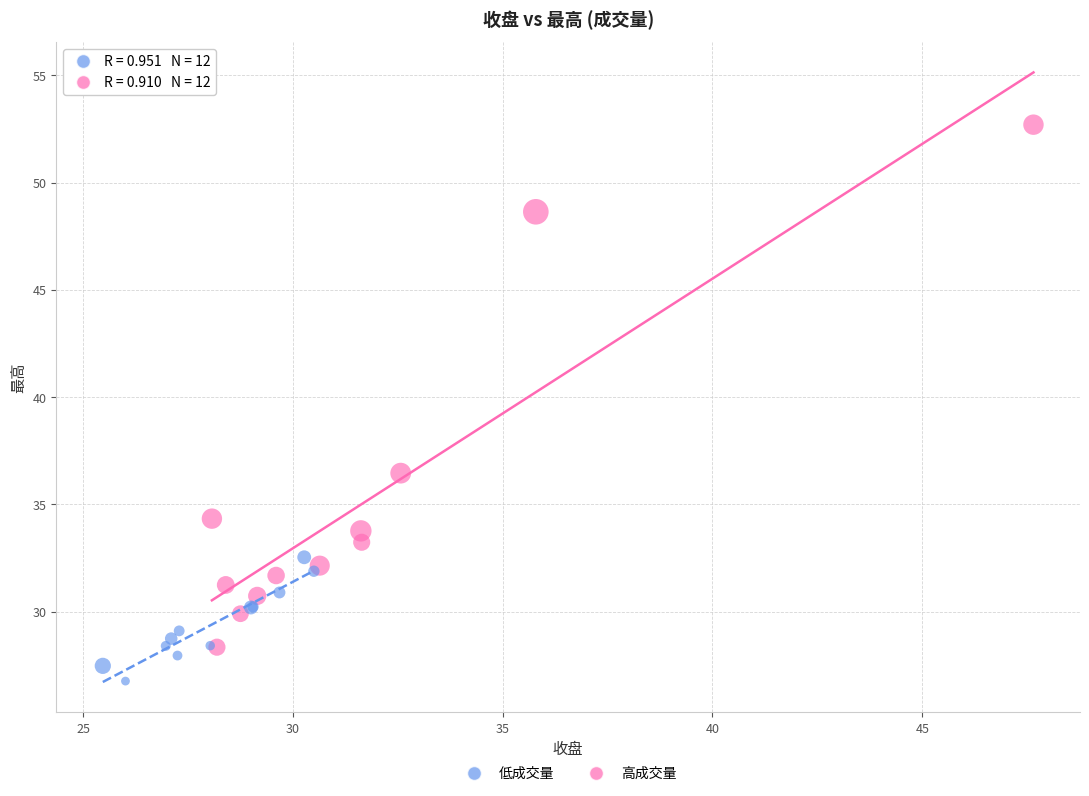

Which series has the widest spread of Y values?

高成交量